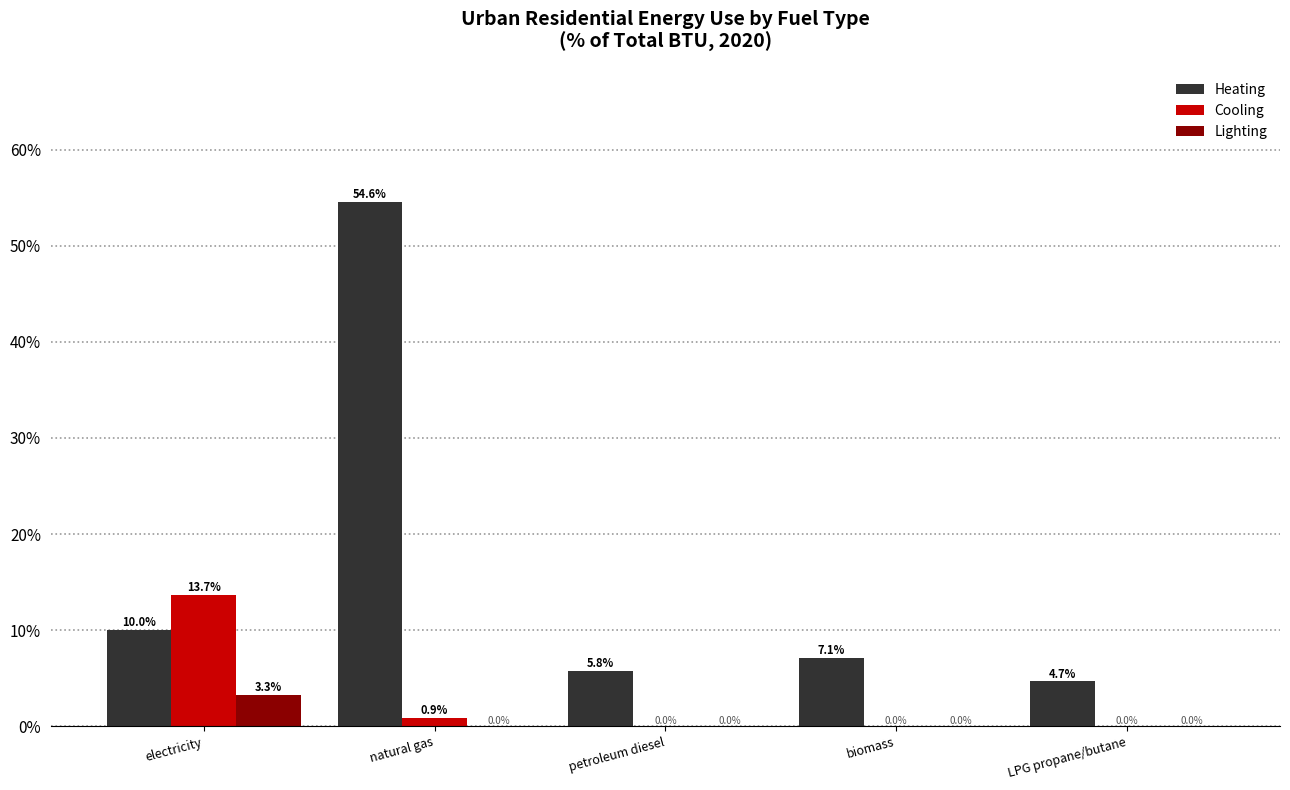

Reading left to right, transcribe all the data shown in this chart.

Heating: electricity=10.0	natural gas=54.6	petroleum diesel=5.8	biomass=7.1	LPG propane/butane=4.7
Cooling: electricity=13.7	natural gas=0.9	petroleum diesel=0.0	biomass=0.0	LPG propane/butane=0.0
Lighting: electricity=3.3	natural gas=0.0	petroleum diesel=0.0	biomass=0.0	LPG propane/butane=0.0